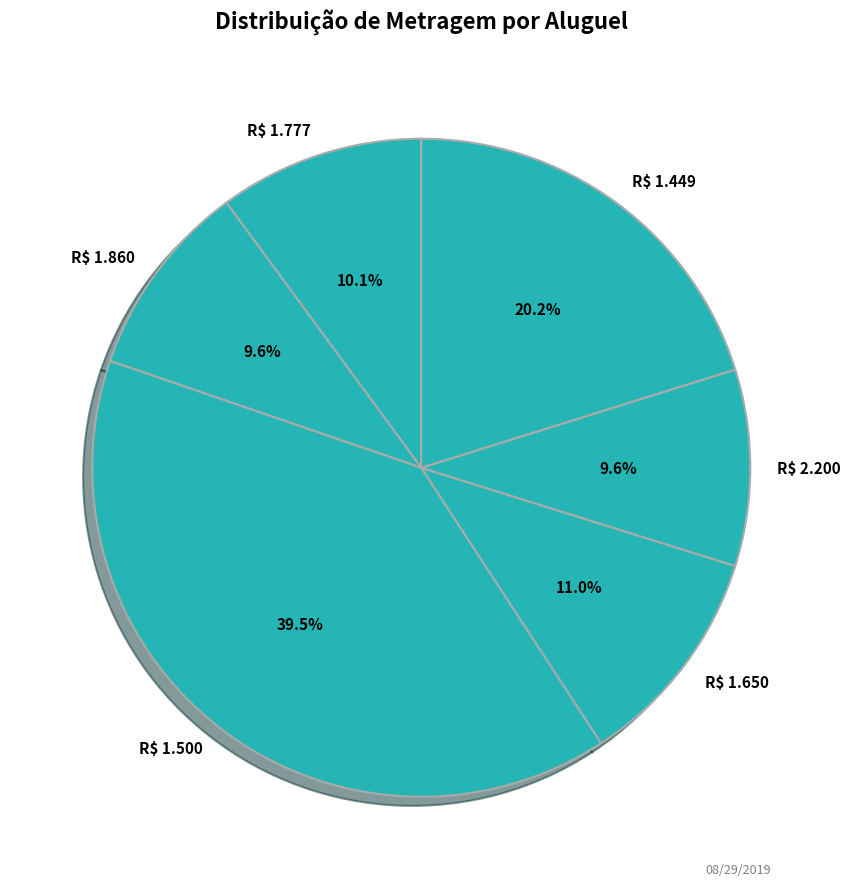

Does R$ 1.500 account for over 50% of the chart?

No